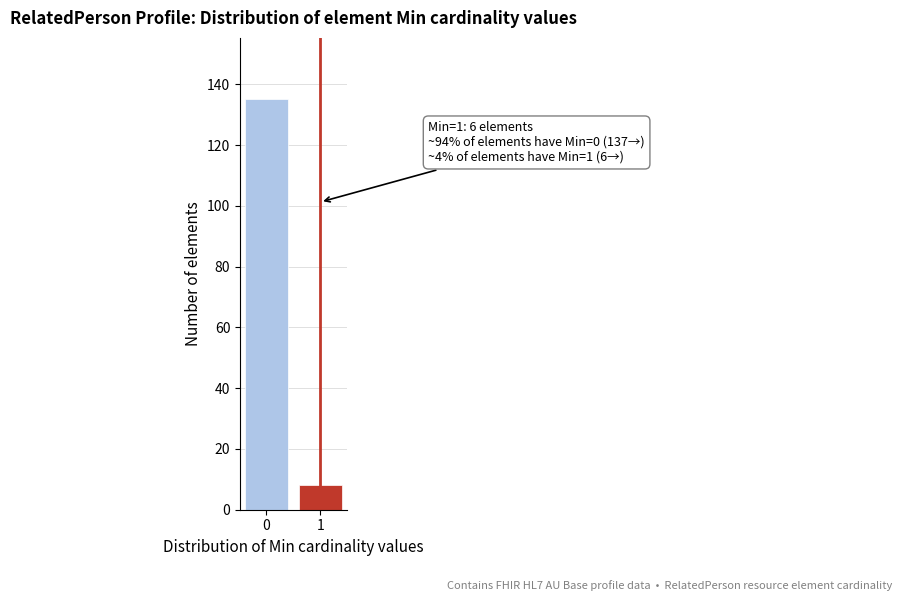

Reading left to right, list all the values displayed in this chart.

0=135	1=8